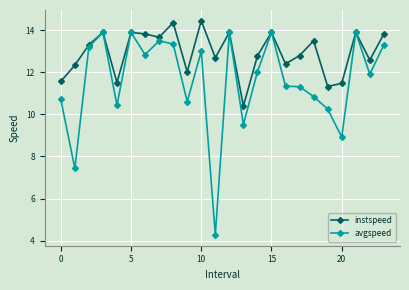

Reading left to right, what are all the values shown in this chart?

instspeed: 11.6	12.3	13.3	13.9	11.5	13.9	13.8	13.7	14.4	12.0	14.4	12.7	13.9	10.4	12.8	13.9	12.4	12.8	13.5	11.3	11.5	13.9	12.6	13.8
avgspeed: 10.7	7.4	13.2	13.9	10.4	13.9	12.8	13.5	13.3	10.6	13.0	4.3	13.9	9.5	12.0	13.9	11.3	11.3	10.8	10.3	8.9	13.9	11.9	13.3